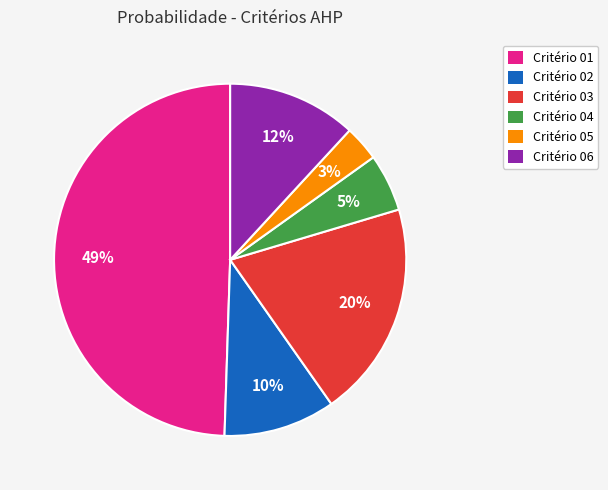

What percentage is the Critério 05 slice, to the nearest percent?

3%